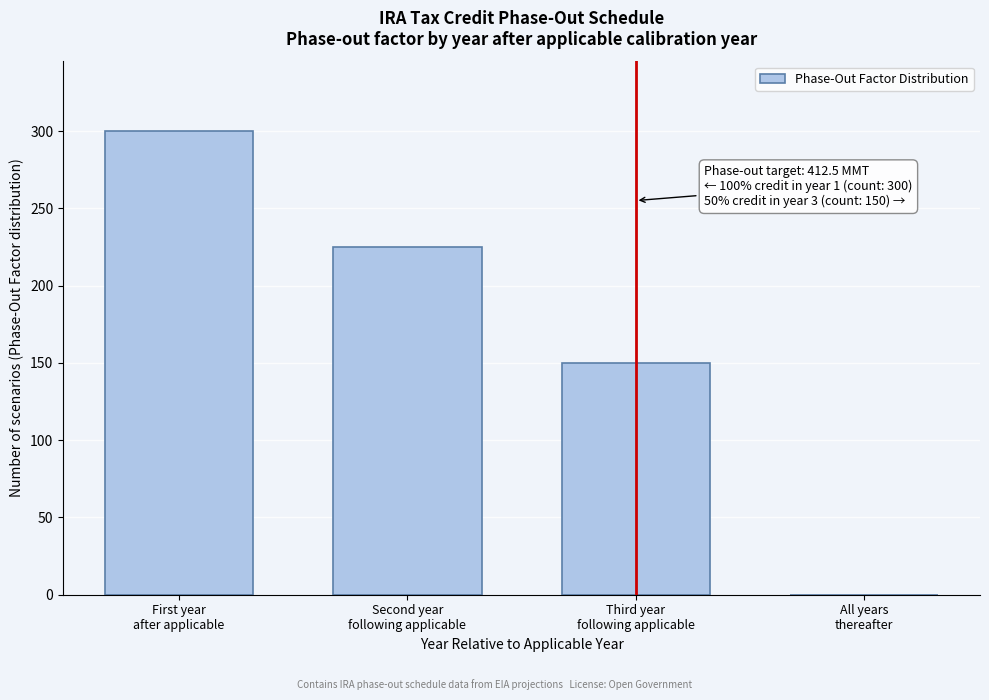

What is the maximum value shown in the chart?

300